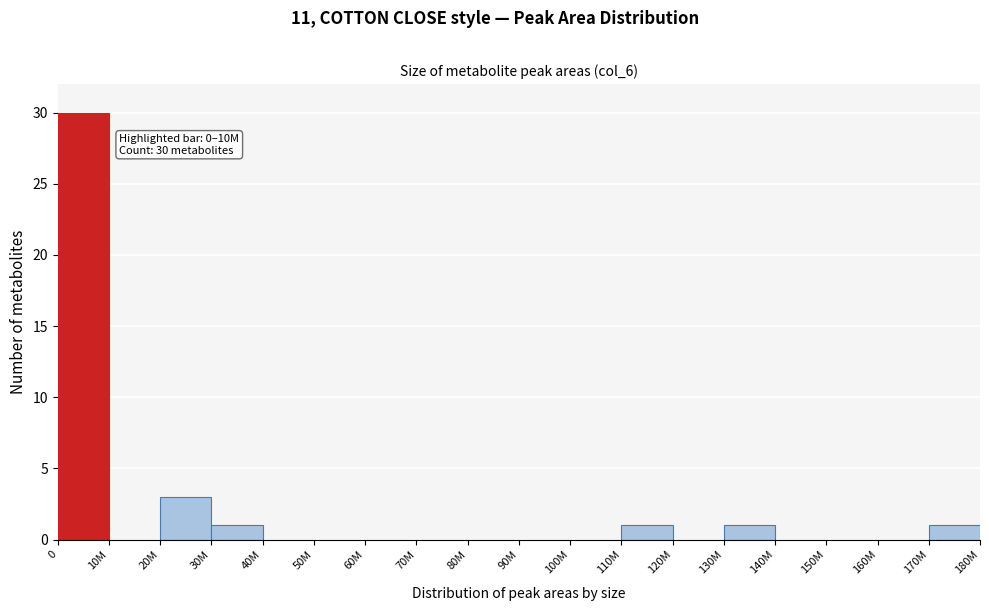

Reading left to right, list all the values displayed in this chart.

0=30	10M=0	20M=3	30M=1	40M=0	50M=0	60M=0	70M=0	80M=0	90M=0	100M=0	110M=1	120M=0	130M=1	140M=0	150M=0	160M=0	170M=1